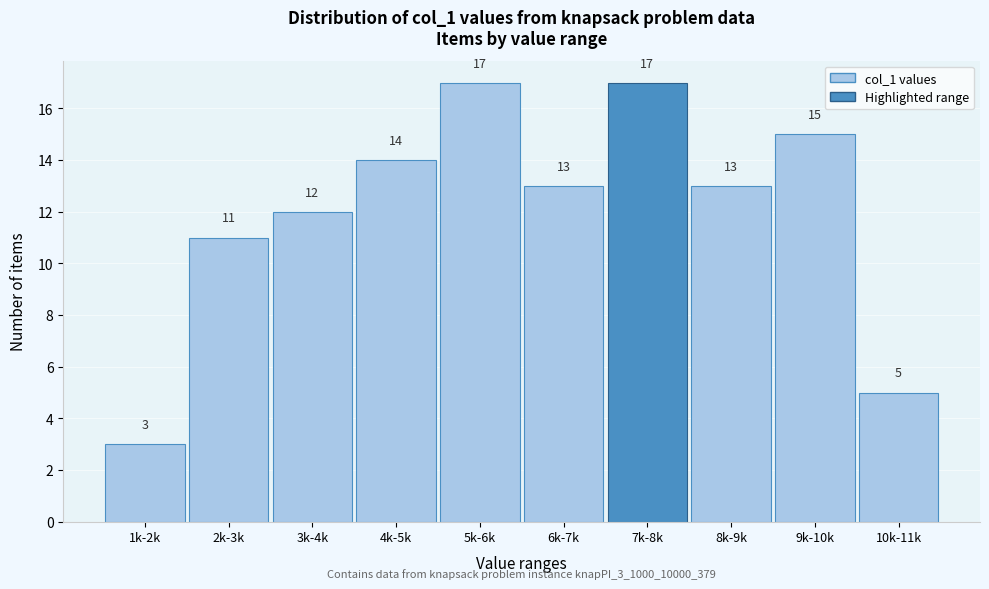

Reading right to left, list all the values displayed in this chart.

5	15	13	17	13	17	14	12	11	3